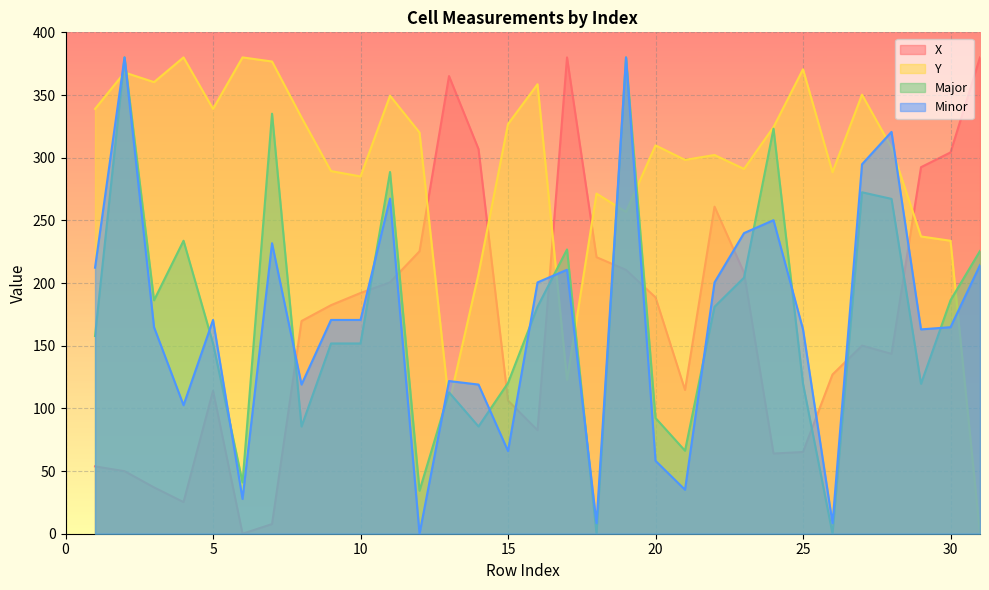

What is the total value across all series at 22?

563.1